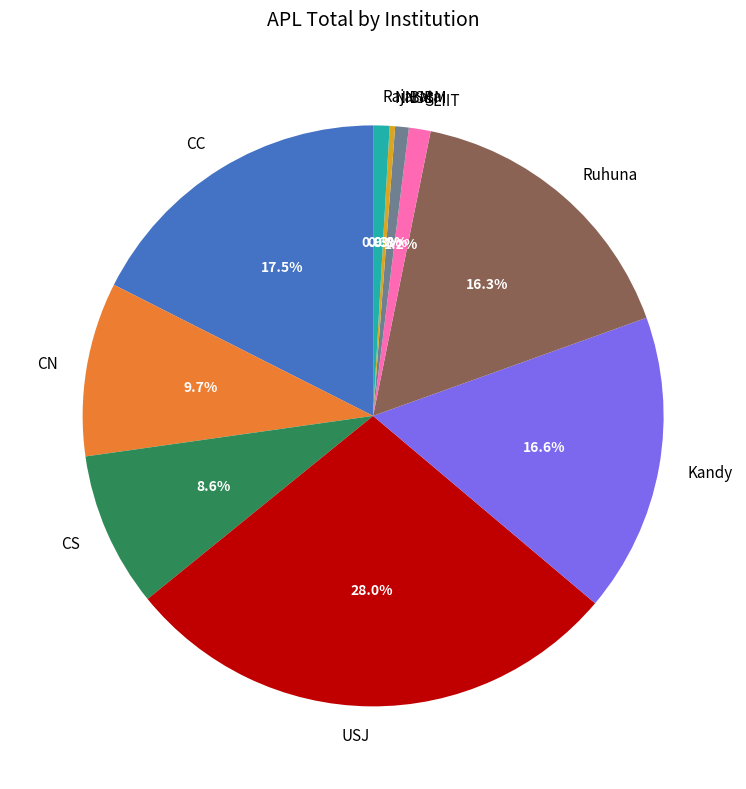

Does any single category account for the majority?

No